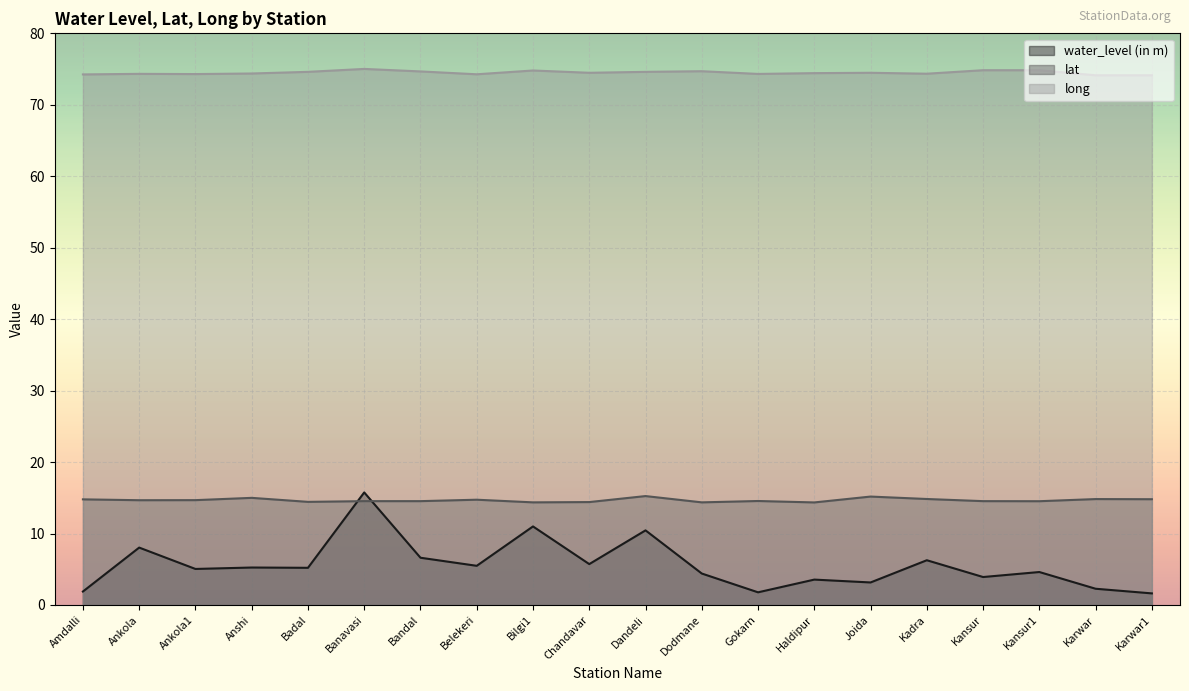

Reading left to right, extract all data points from this chart.

water_level (in m): 1.9	8.0	5.0	5.2	5.2	15.8	6.6	5.5	11.0	5.7	10.4	4.4	1.8	3.5	3.1	6.3	3.9	4.6	2.3	1.6
lat: 14.8	14.7	14.7	15.0	14.4	14.5	14.5	14.7	14.4	14.4	15.2	14.4	14.6	14.3	15.2	14.8	14.5	14.5	14.8	14.8
long: 74.2	74.3	74.3	74.4	74.6	75.0	74.7	74.3	74.8	74.5	74.6	74.7	74.3	74.4	74.5	74.3	74.8	74.8	74.1	74.1